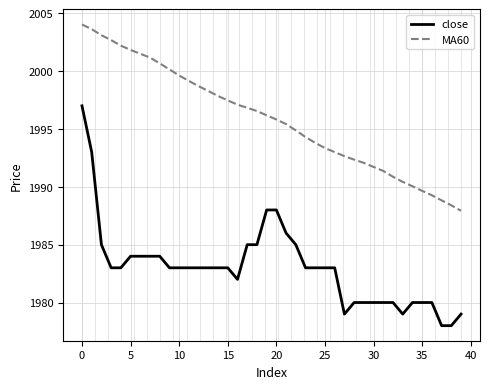

What is the smallest value displayed?

1978.0